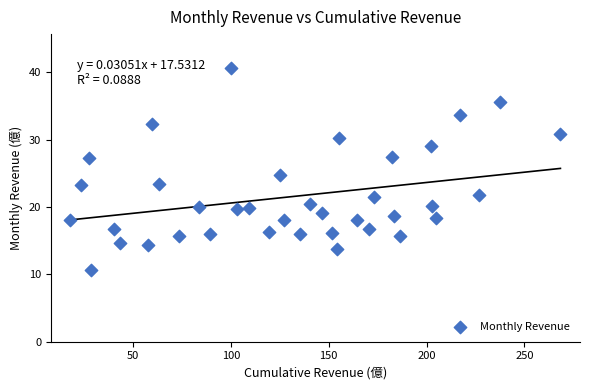

What is the range of Y values (max minus min)?

30.0